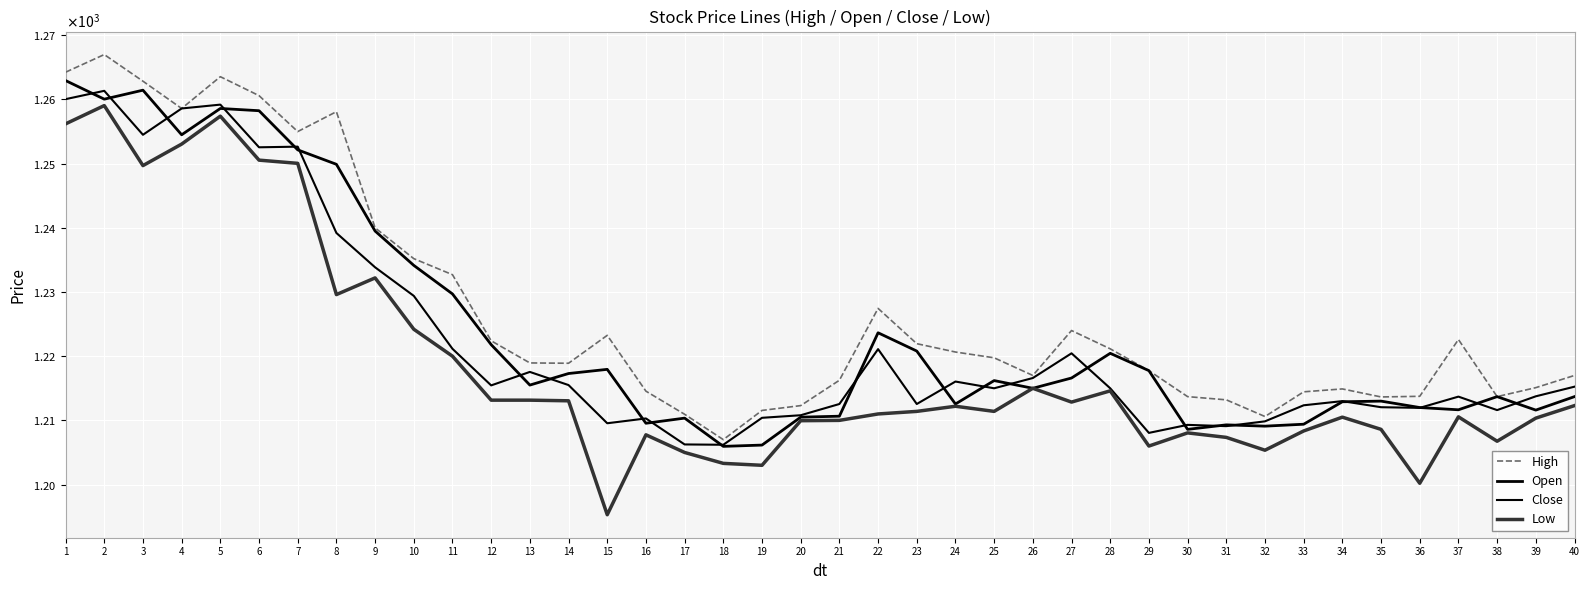

Between 26 and 32, which series saw the biggest shift?

Low